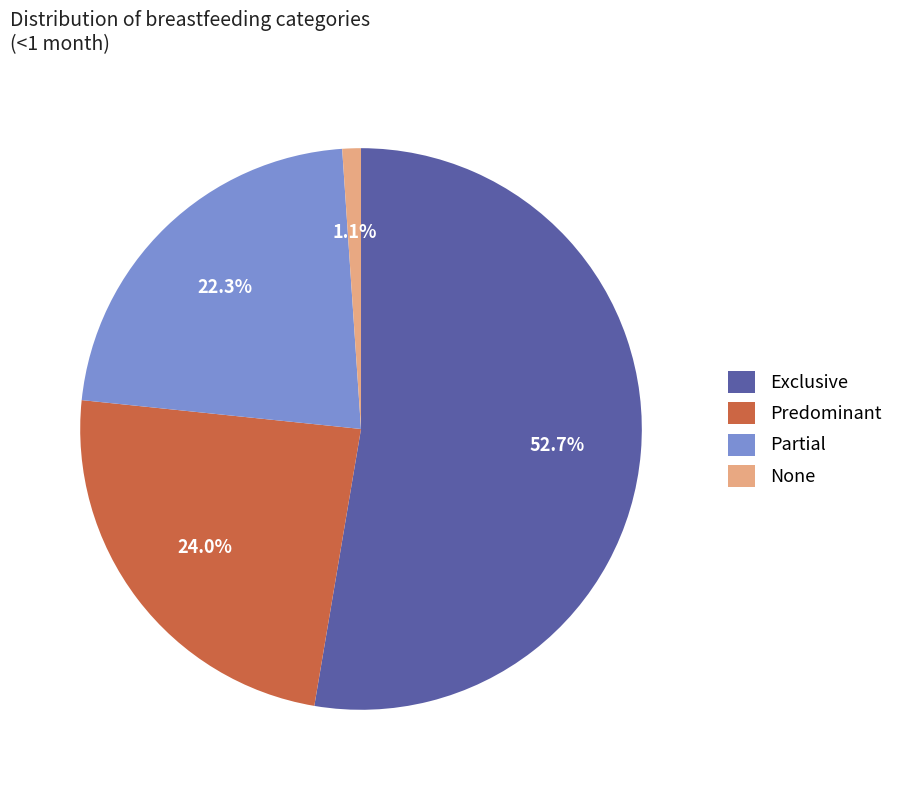

What percentage do Predominant and None together represent?

25.1%